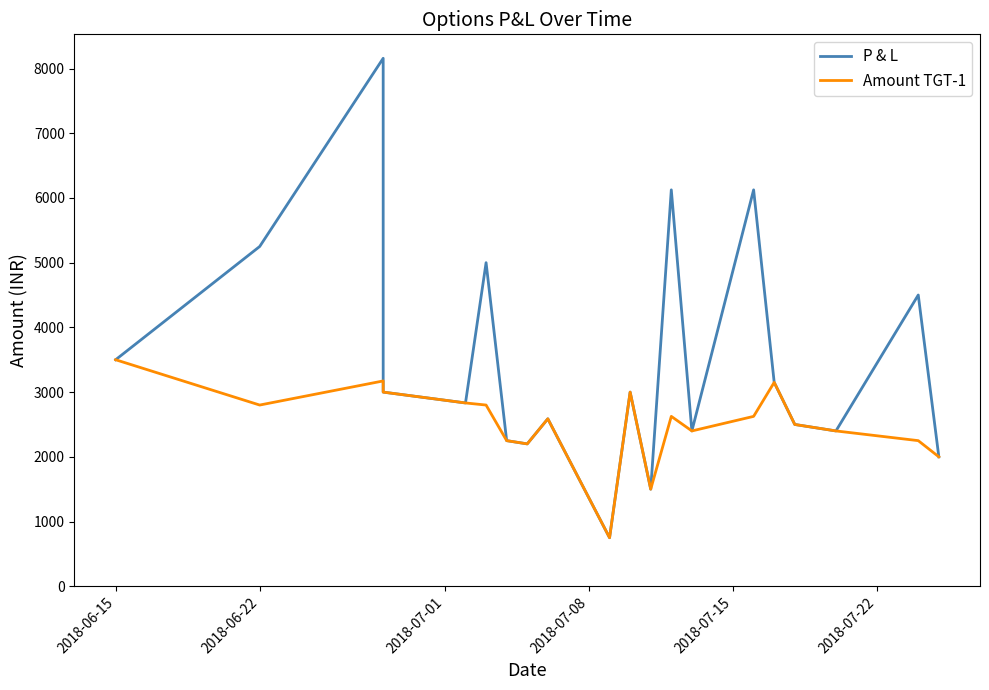

True or false: Amount TGT-1 and P & L intersect in this chart.

False